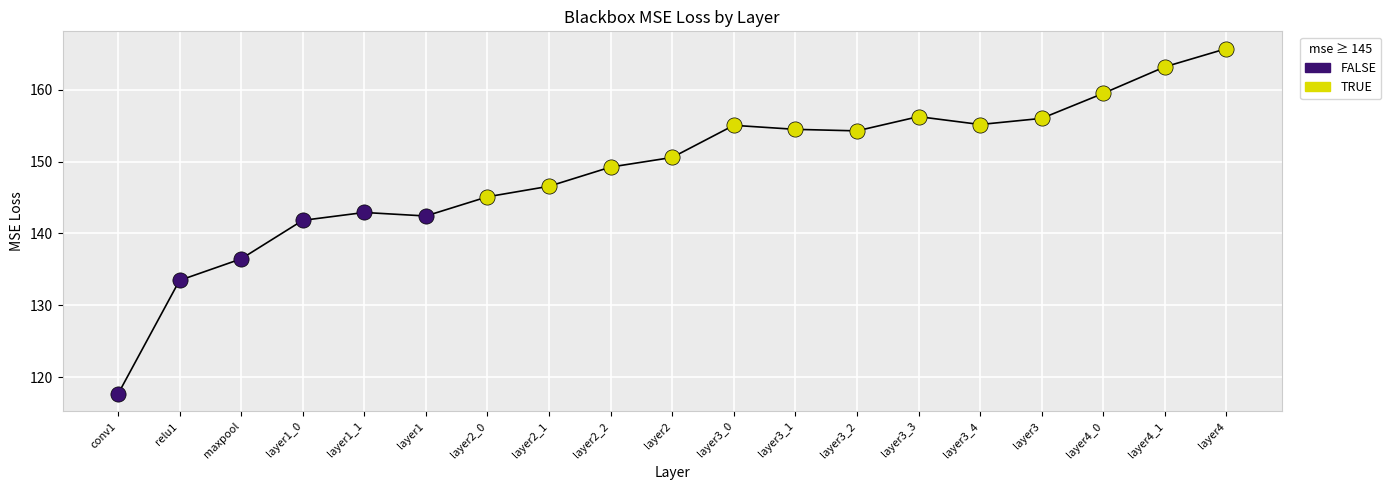

What is the change in value from layer1 to layer4_1?

+20.8